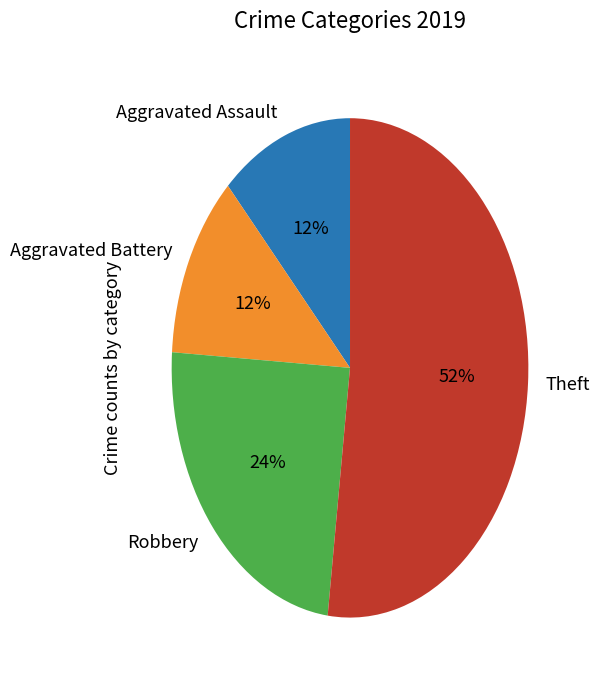

To the nearest percent, what portion does Aggravated Assault represent?

12%